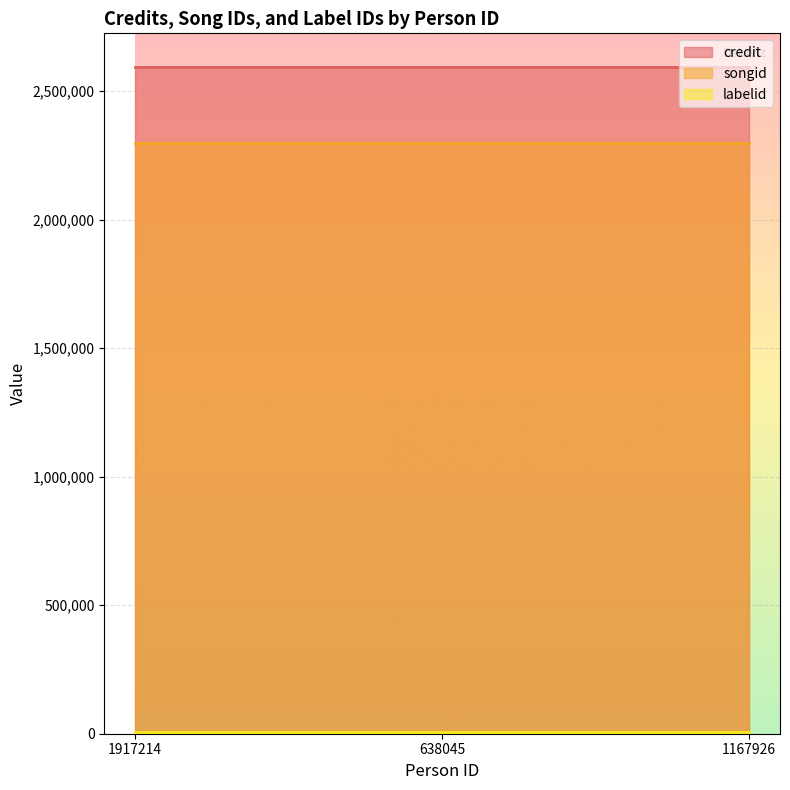

How many lines are shown in the chart?

3